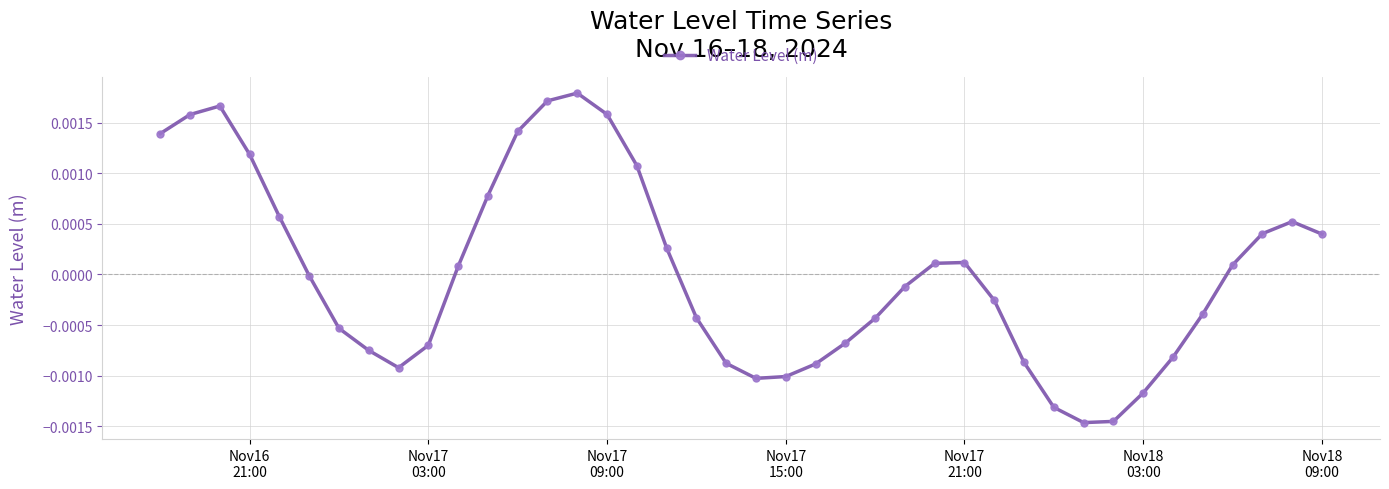

True or false: the data has more than 1 interior local peaks.

True